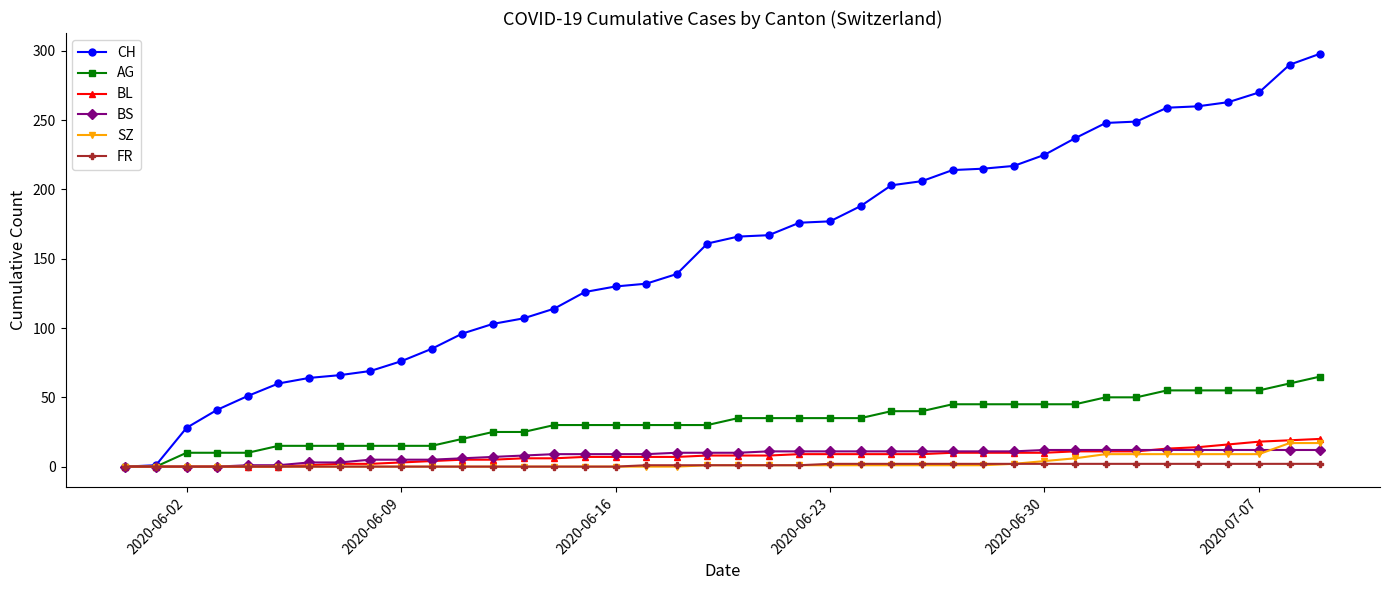

Which series has the largest total across all categories?

CH